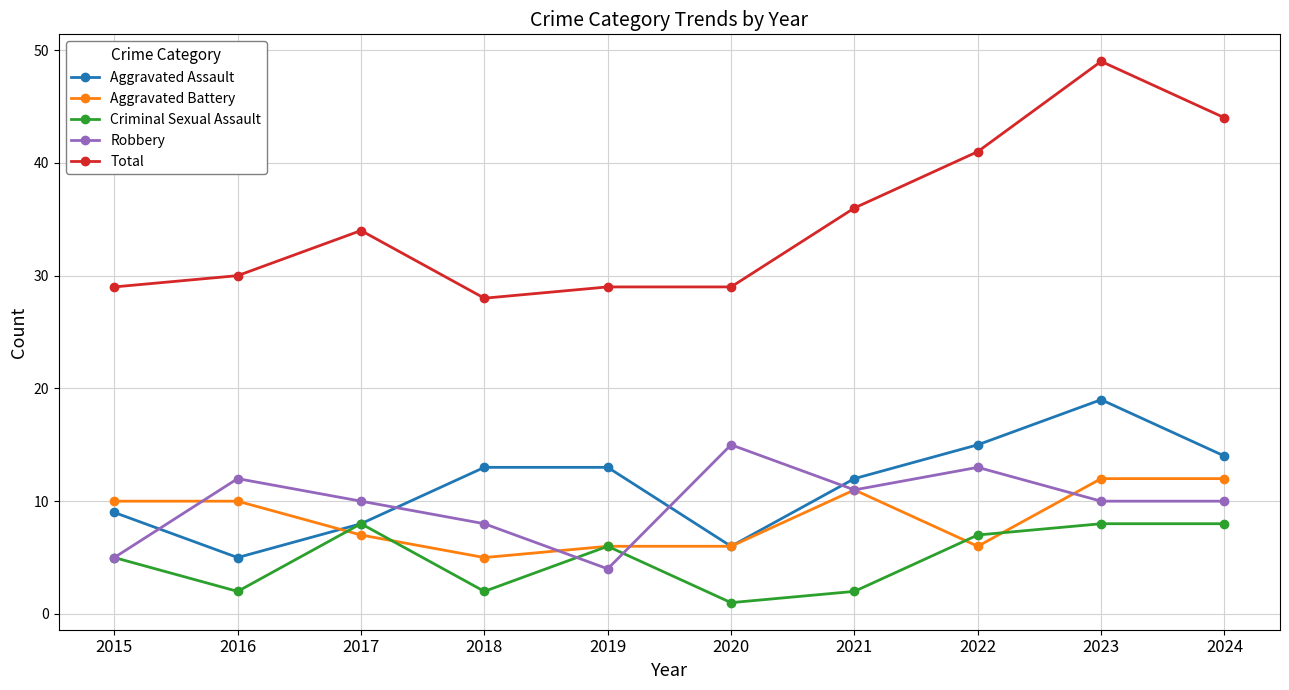

True or false: Criminal Sexual Assault and Total cross at least once.

False